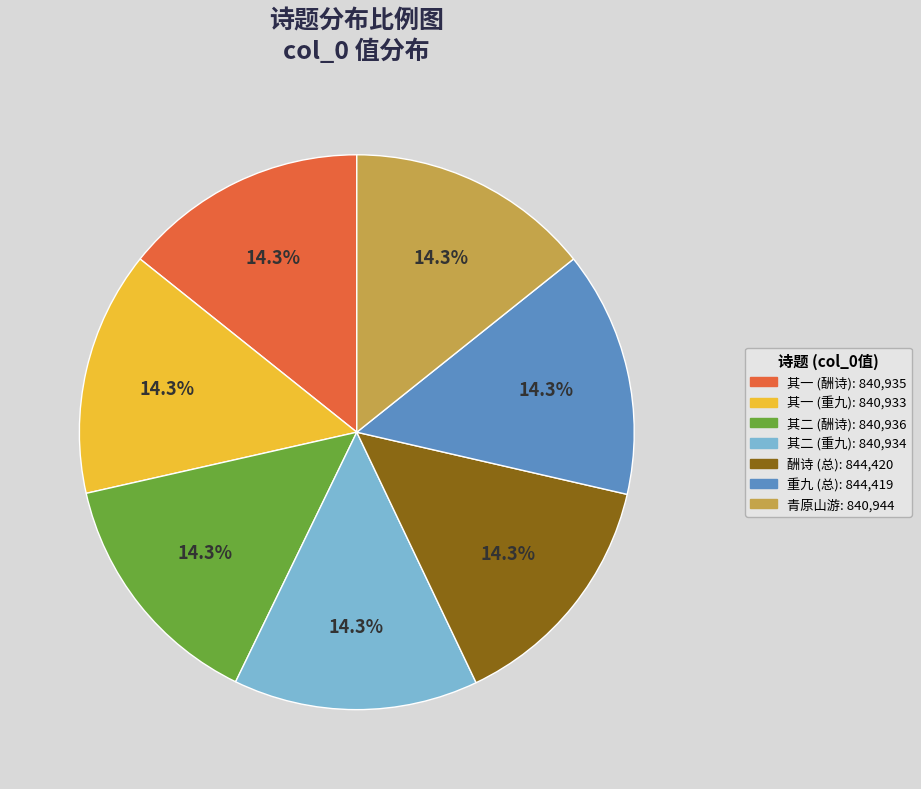

How many segments does this pie chart have?

7